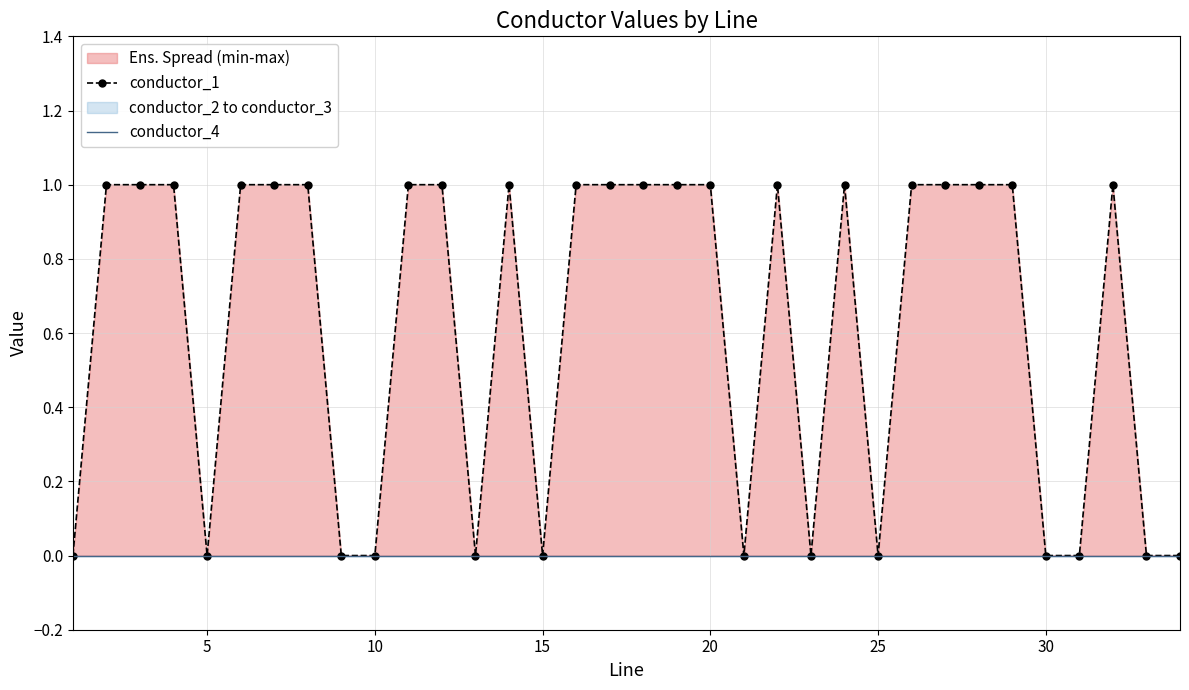

What is the maximum value shown in the chart?

1